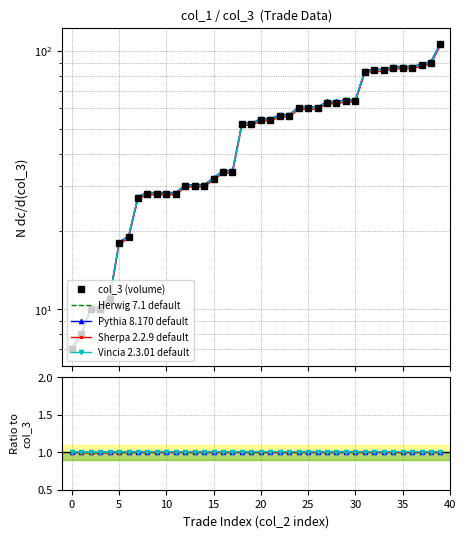

Is this an area chart (filled region under the line)?

No